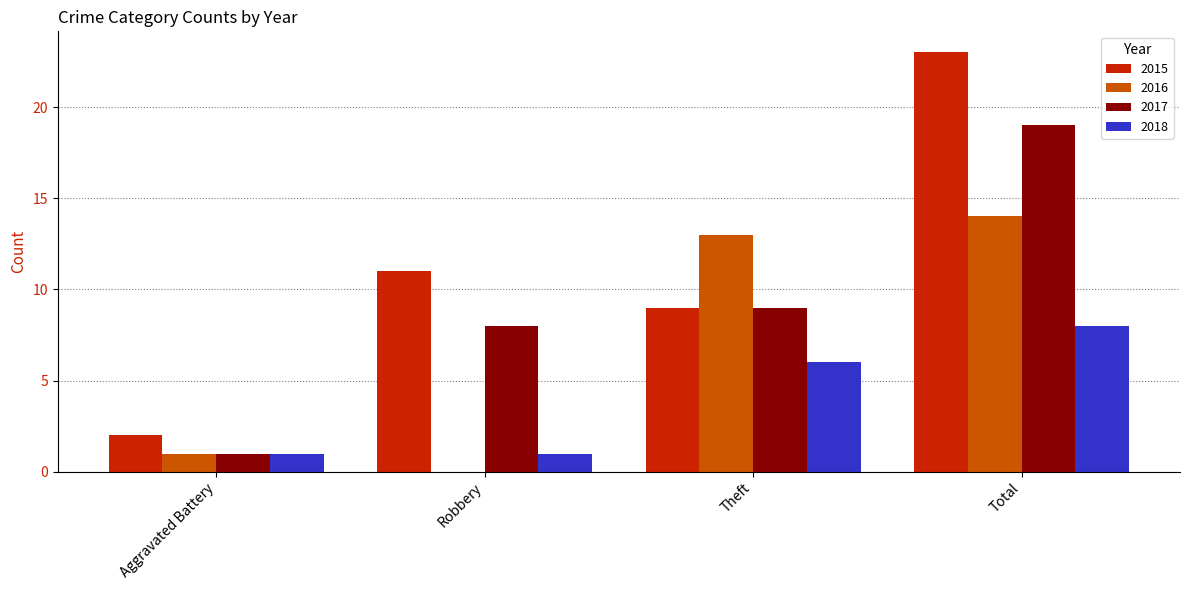

How many groups of bars are there?

4